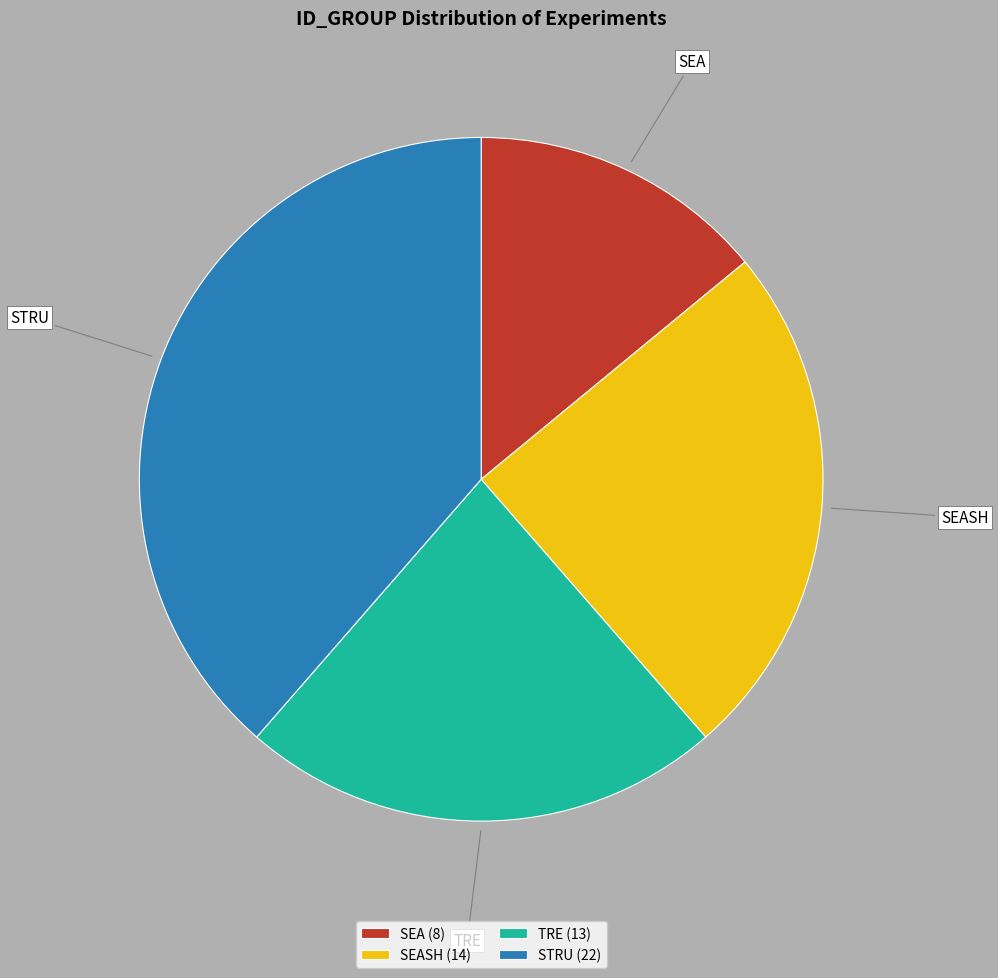

Which has a higher value, STRU or SEA?

STRU